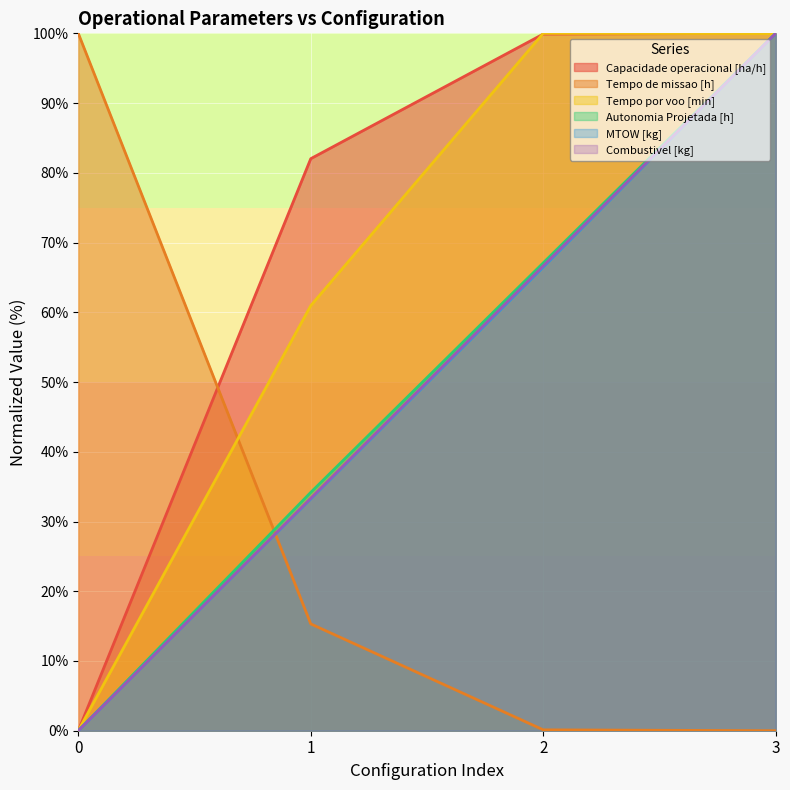

The value of Combustivel [kg] at 1 is 21.9. True or false?

False